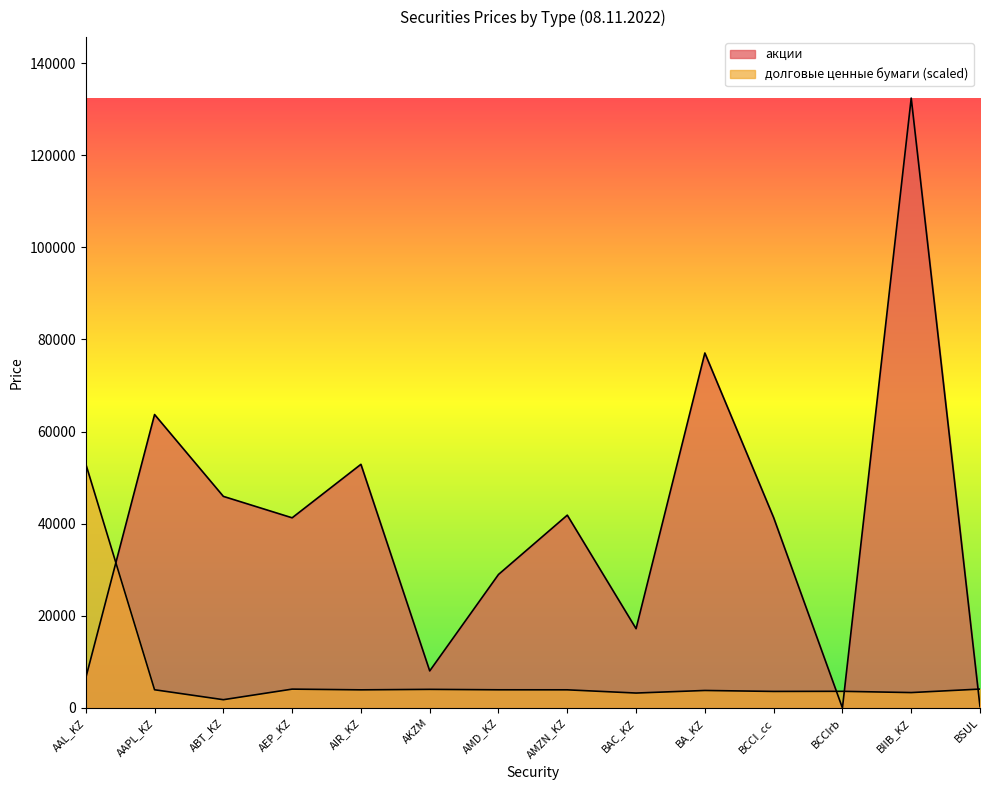

After their last crossing, which series has the higher values: акции or долговые ценные бумаги?

долговые ценные бумаги